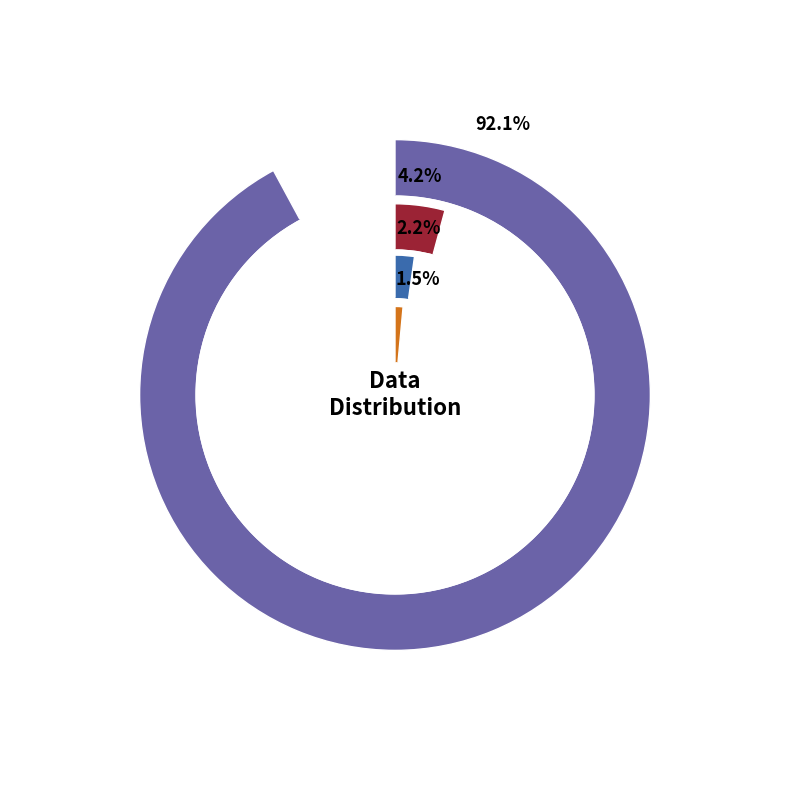

To the nearest percent, what is the combined percentage of 4 and 0?

11%